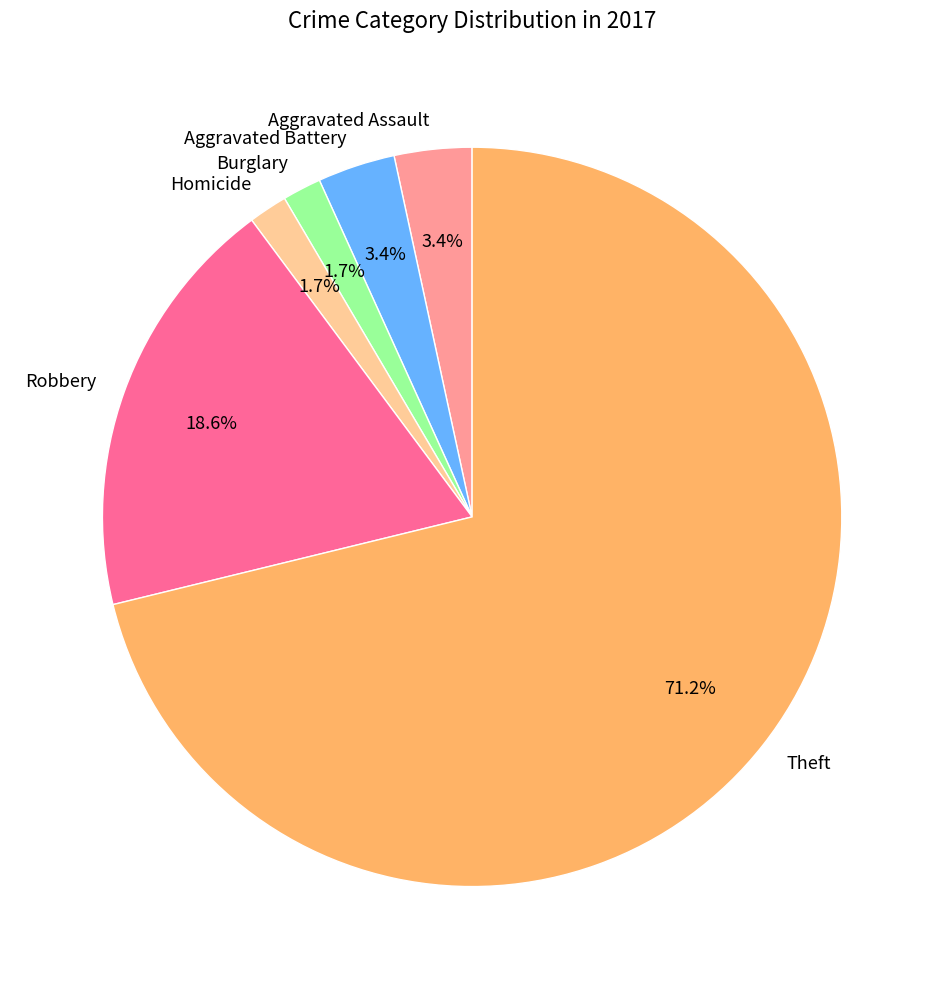

Is it true that Aggravated Battery is 3% of the pie?

True